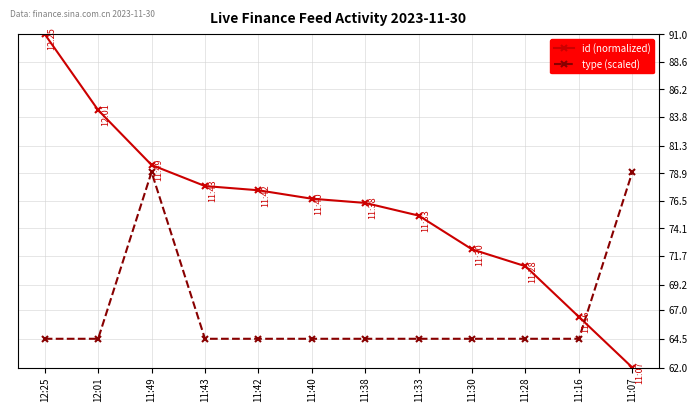

What is the label of the 4th point from the left?

11:43